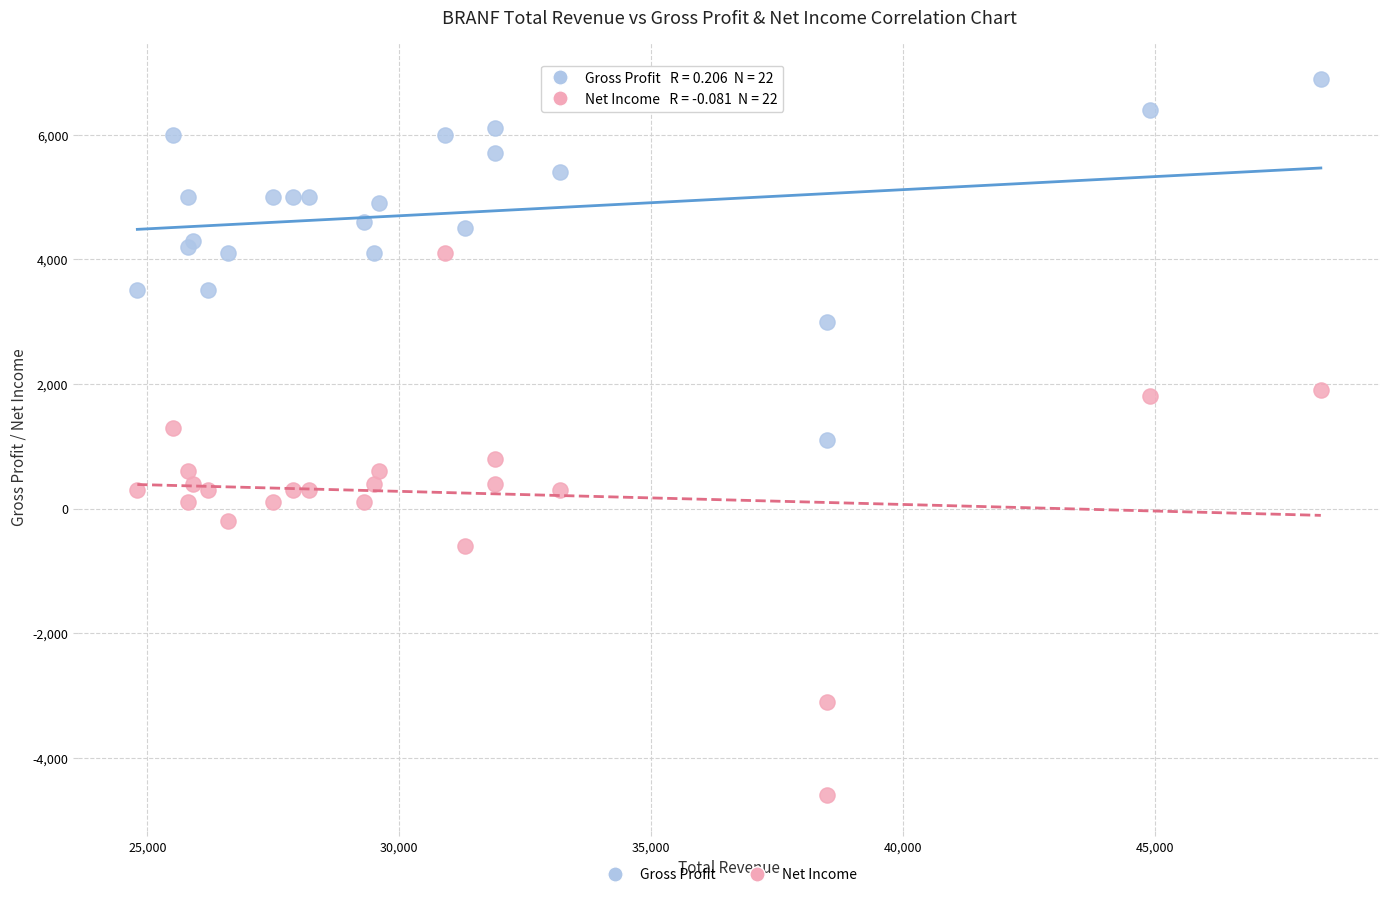

Which series has the largest Y range (max minus min)?

Net Income